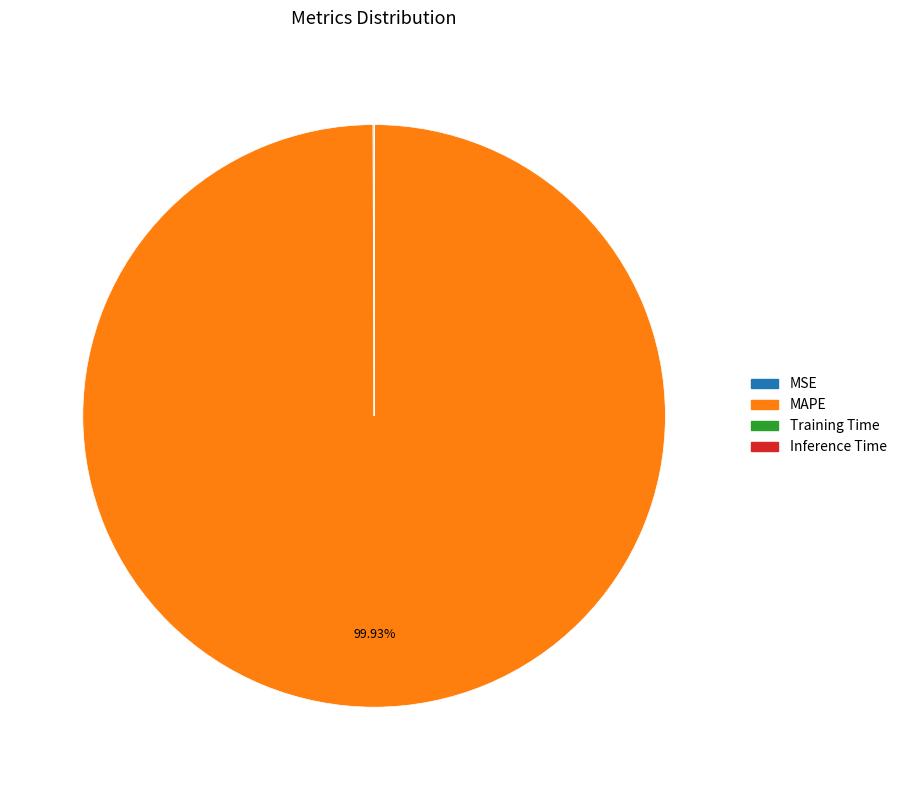

What is the majority slice?

MAPE